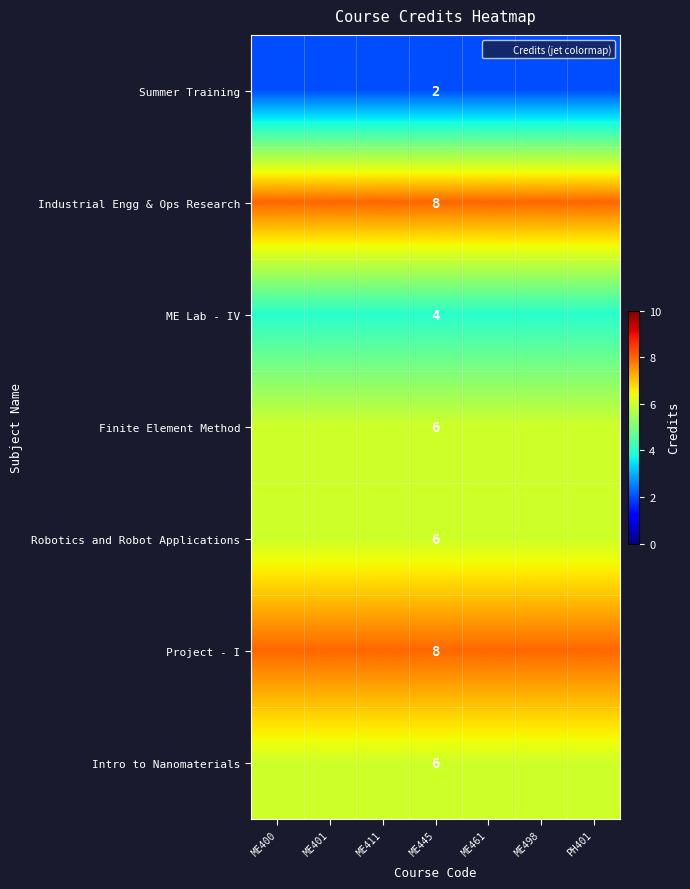

How many data points does each series have?

7